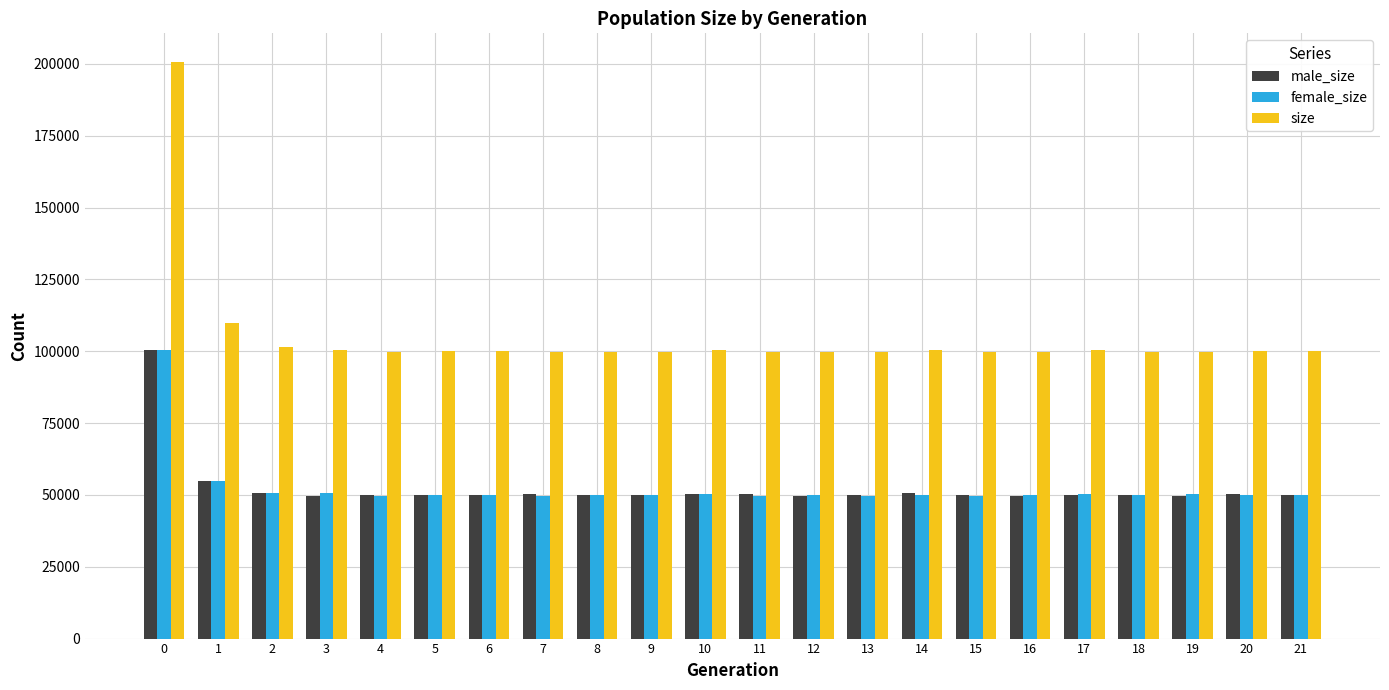

What is the sum of the female_size values at 2 and 13?

100176